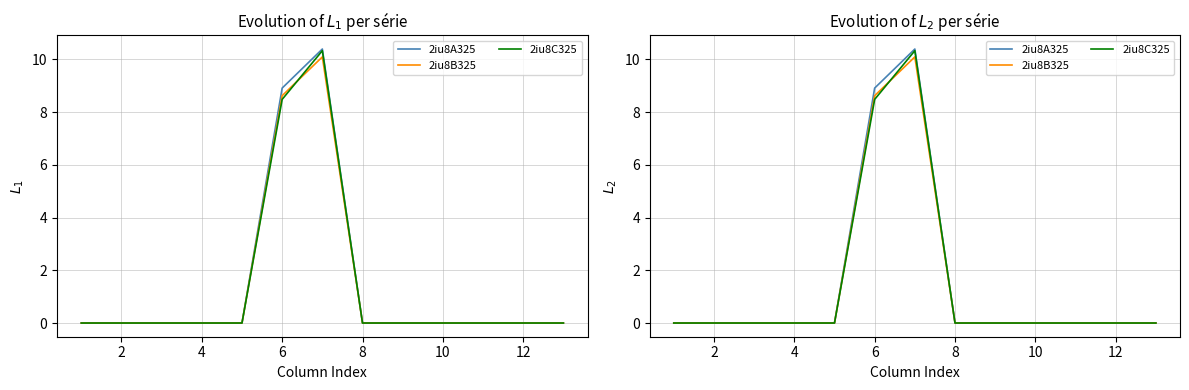

True or false: 2iu8A325 and 2iu8B325 cross at least once.

False